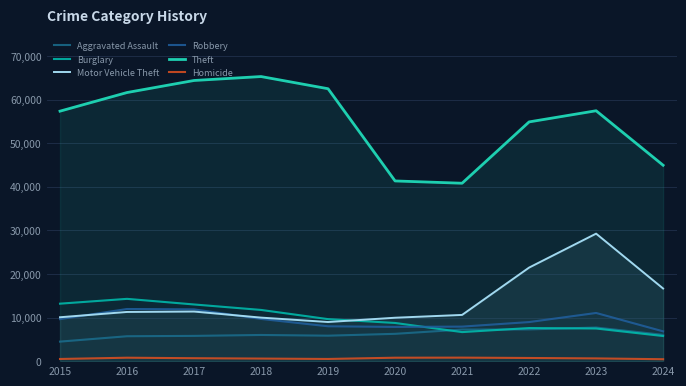

Reading right to left, what are all the values shown in this chart?

Aggravated Assault: 2024=6034	2023=7710	2022=7280	2021=7242	2020=6265	2019=5841	2018=6002	2017=5793	2016=5713	2015=4480
Burglary: 2024=5761	2023=7484	2022=7593	2021=6662	2020=8758	2019=9638	2018=11747	2017=13001	2016=14289	2015=13184
Motor Vehicle Theft: 2024=16662	2023=29250	2022=21463	2021=10604	2020=9959	2019=8977	2018=9985	2017=11380	2016=11285	2015=10068
Robbery: 2024=6833	2023=11052	2022=8963	2021=7920	2020=7855	2019=7995	2018=9681	2017=11880	2016=11960	2015=9638
Theft: 2024=44942	2023=57443	2022=54884	2021=40814	2020=41340	2019=62495	2018=65290	2017=64386	2016=61623	2015=57351
Homicide: 2024=440	2023=626	2022=725	2021=804	2020=787	2019=499	2018=588	2017=672	2016=786	2015=496